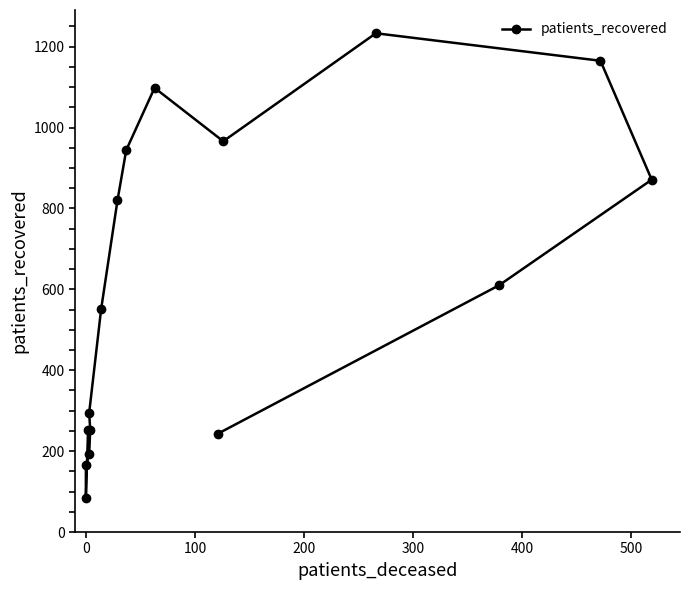

How many points are higher than both their immediate neighbors (excluding endpoints)?

2